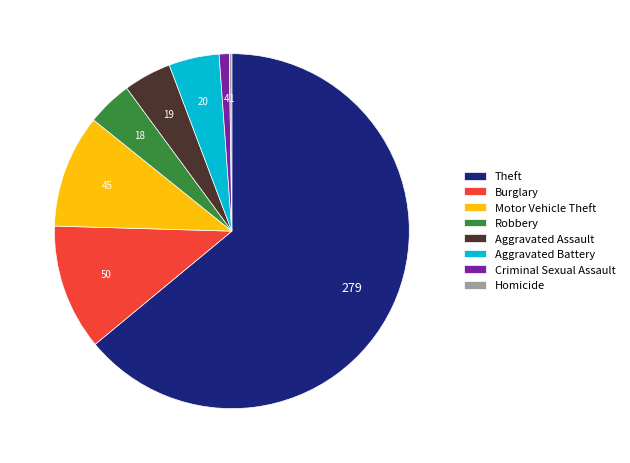

What is the ratio of the value at Burglary to the value at Aggravated Battery?

2.5